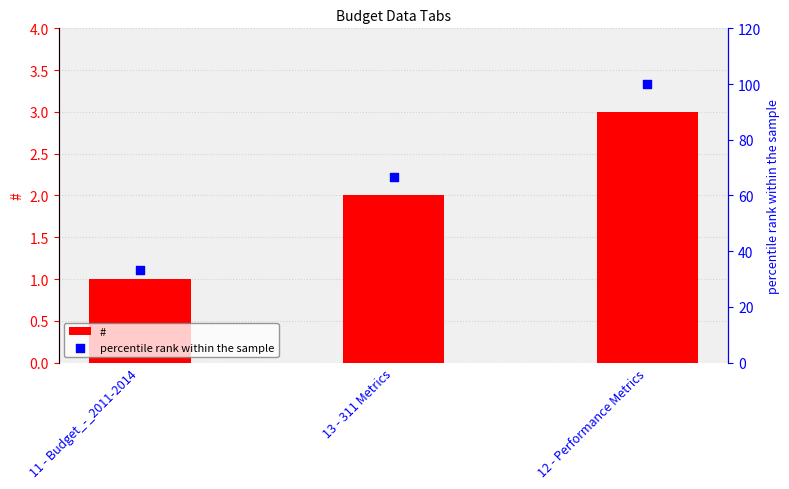

At how many categories does at least one series exceed 41?

2